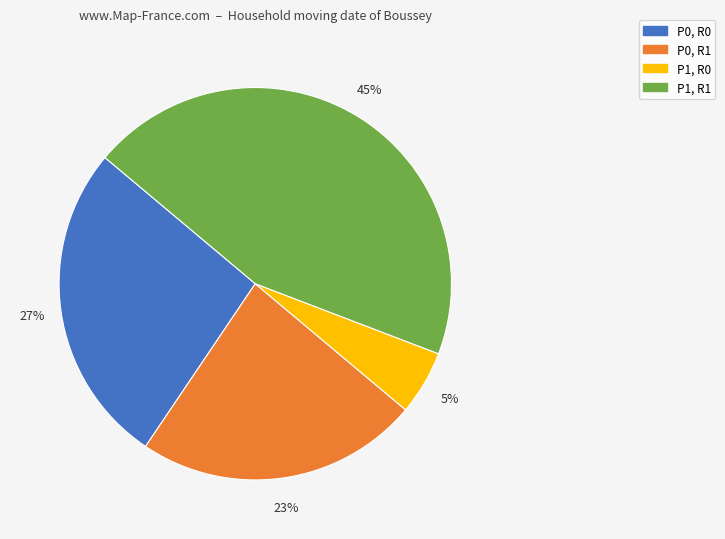

How many segments does this pie chart have?

4